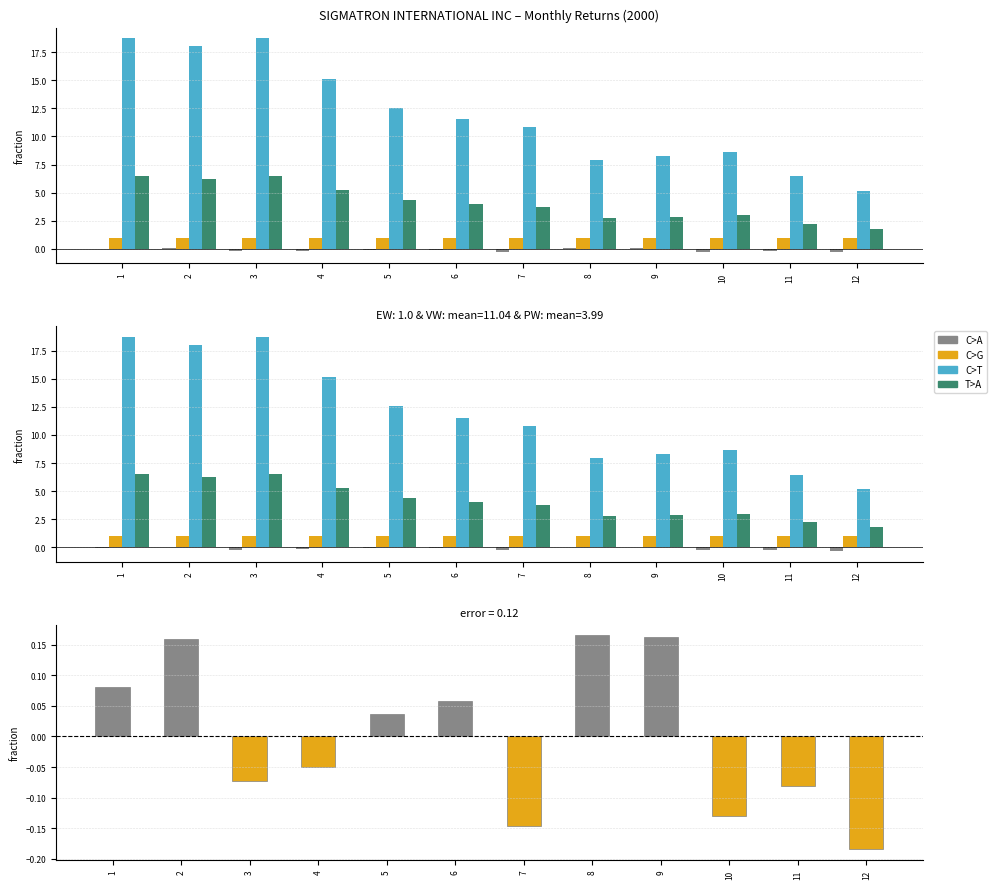

Where is ret nearest to the value 0?

5